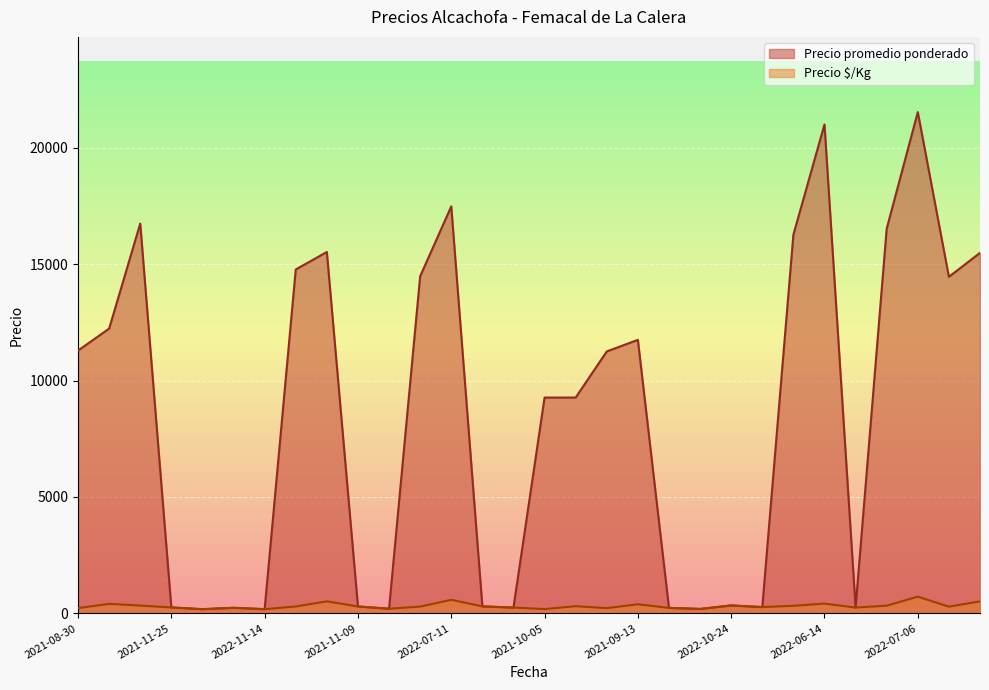

True or false: Precio promedio ponderado and Precio $/Kg intersect in this chart.

False